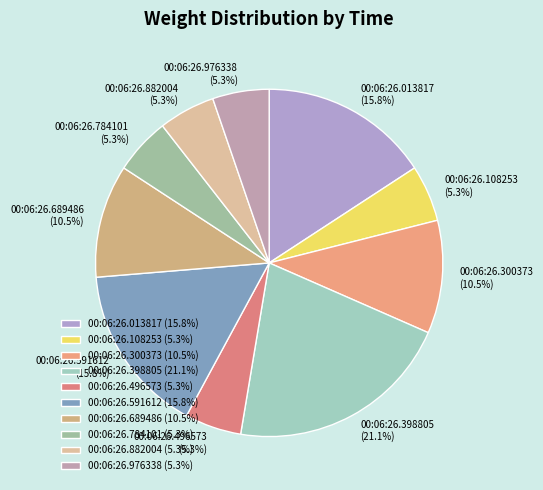

Does 00:06:26.591612 account for over 50% of the chart?

No